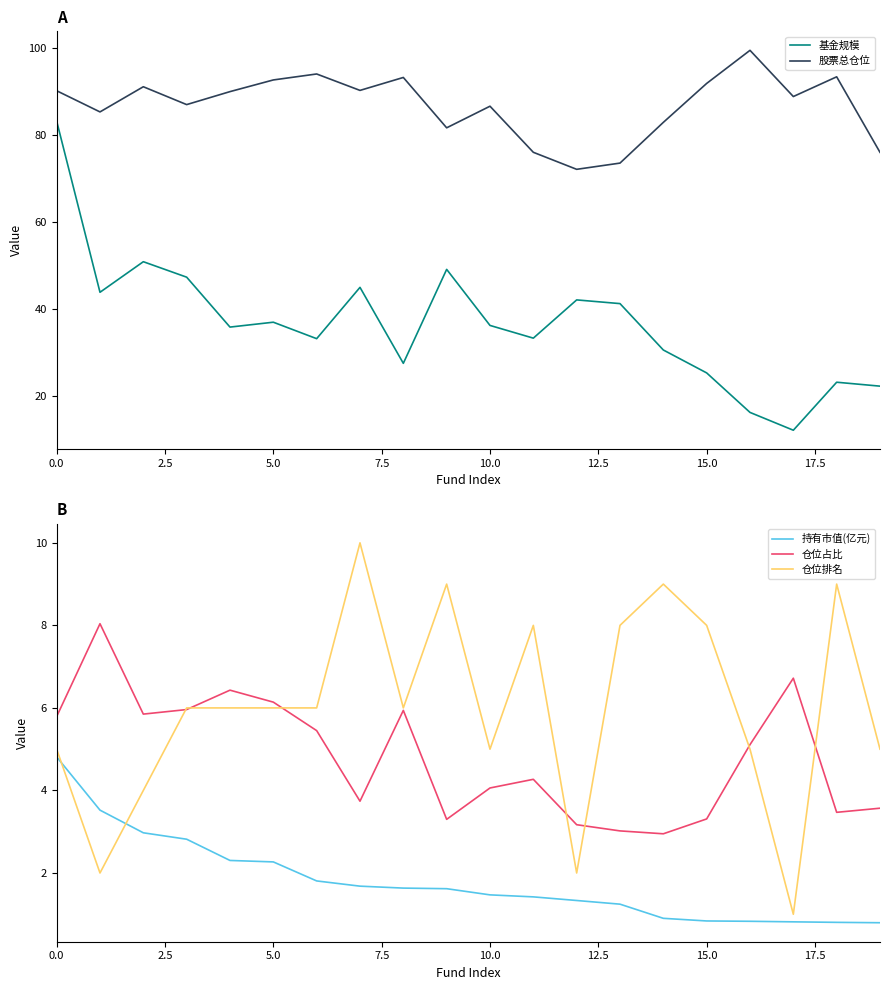

At which category does the chart reach its minimum across all series?

19